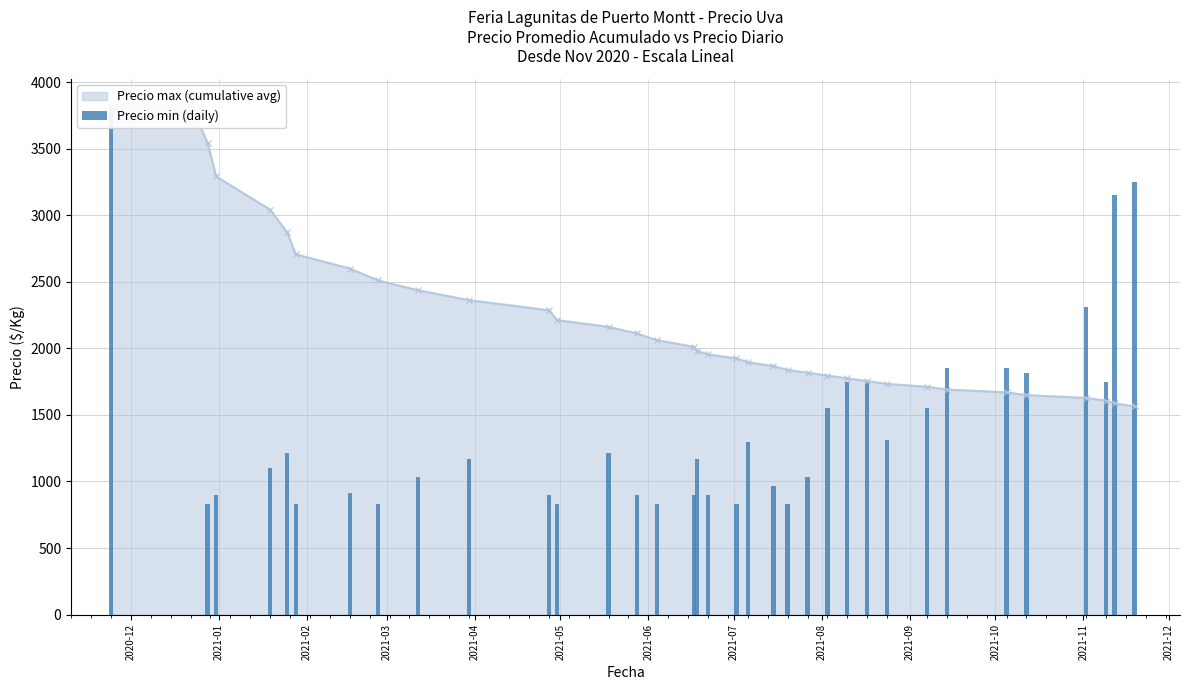

What is the difference between the second highest and second lowest values?

2417